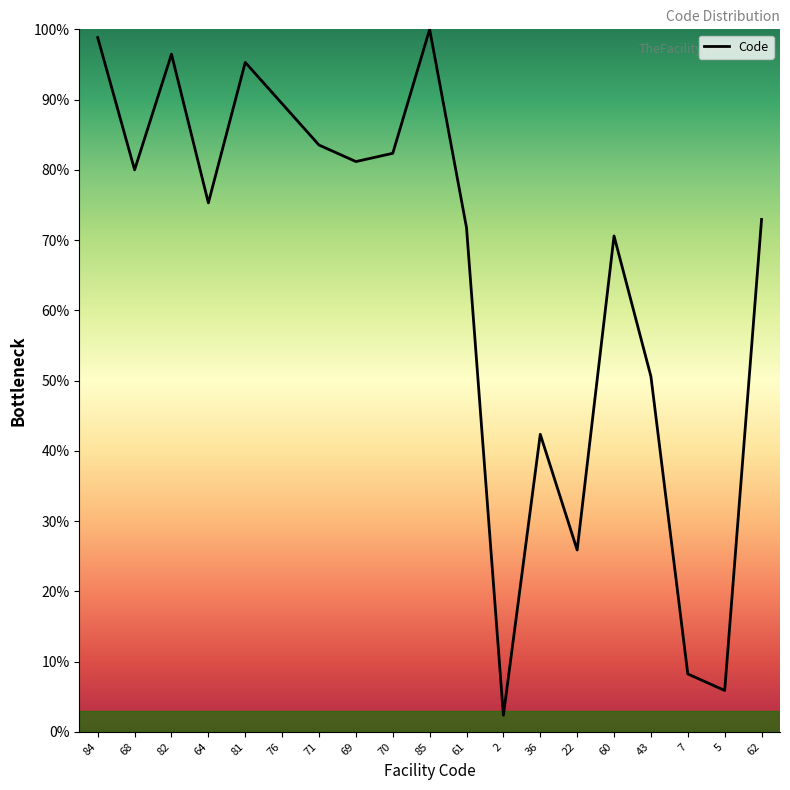

What is the difference between the second highest and minimum values?

96.5